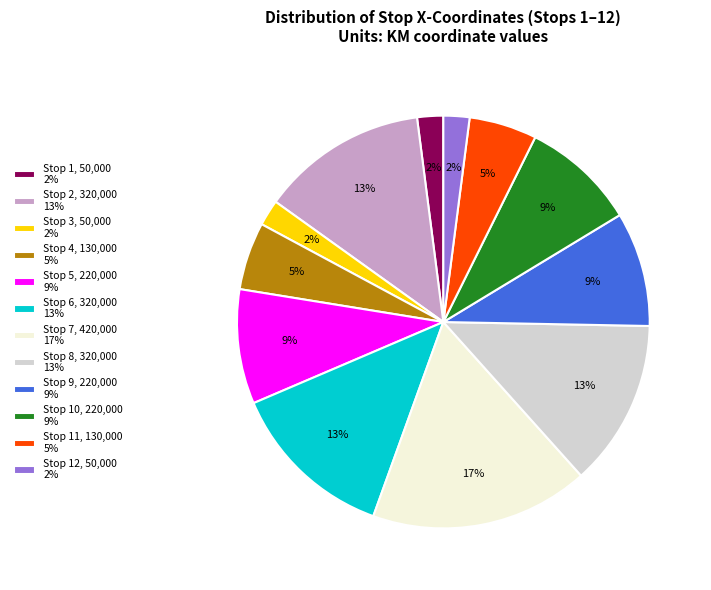

What is the largest slice in the pie chart?

Stop 7, 420,000 17%